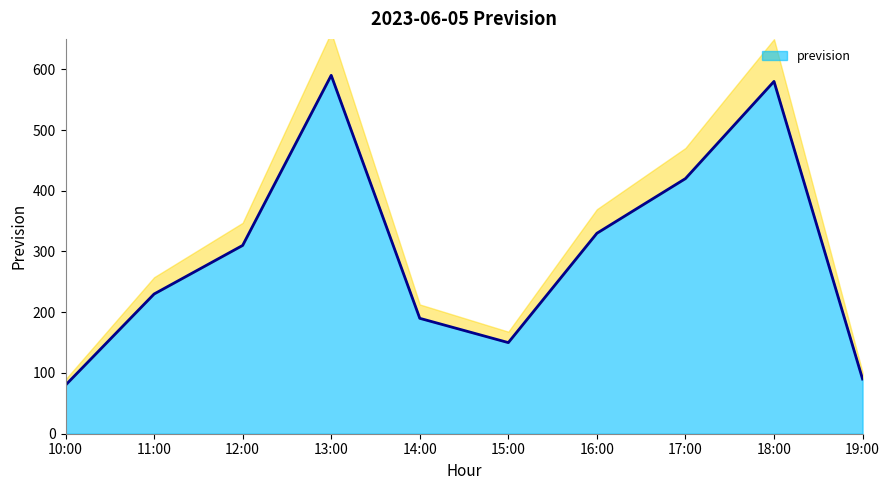

At which category does the data reach its first local valley?

15:00